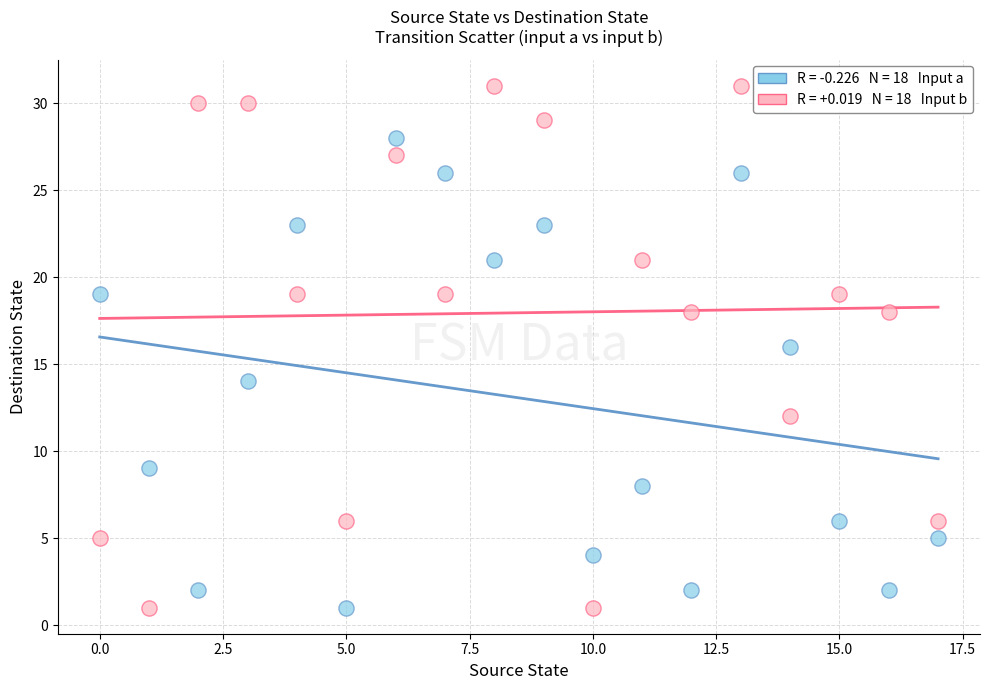

Across all data points, what is the range of Y values (max minus min)?

30